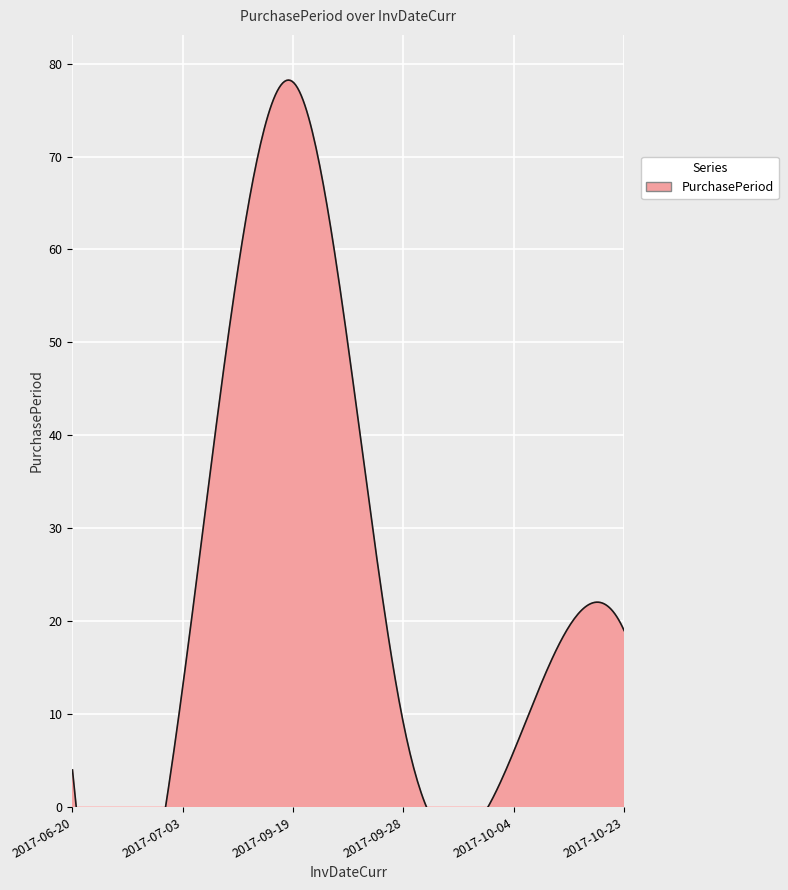

The chart shows a value of 5 at 2017-07-03. True or false?

False